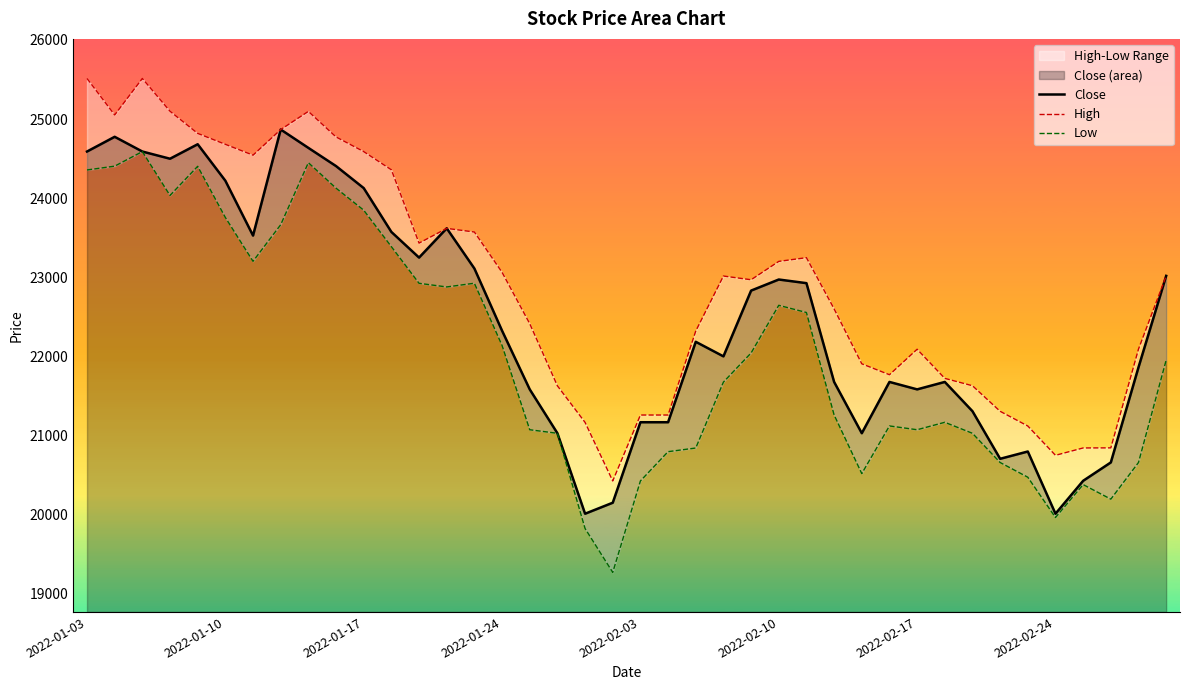

True or false: Low and High intersect in this chart.

False